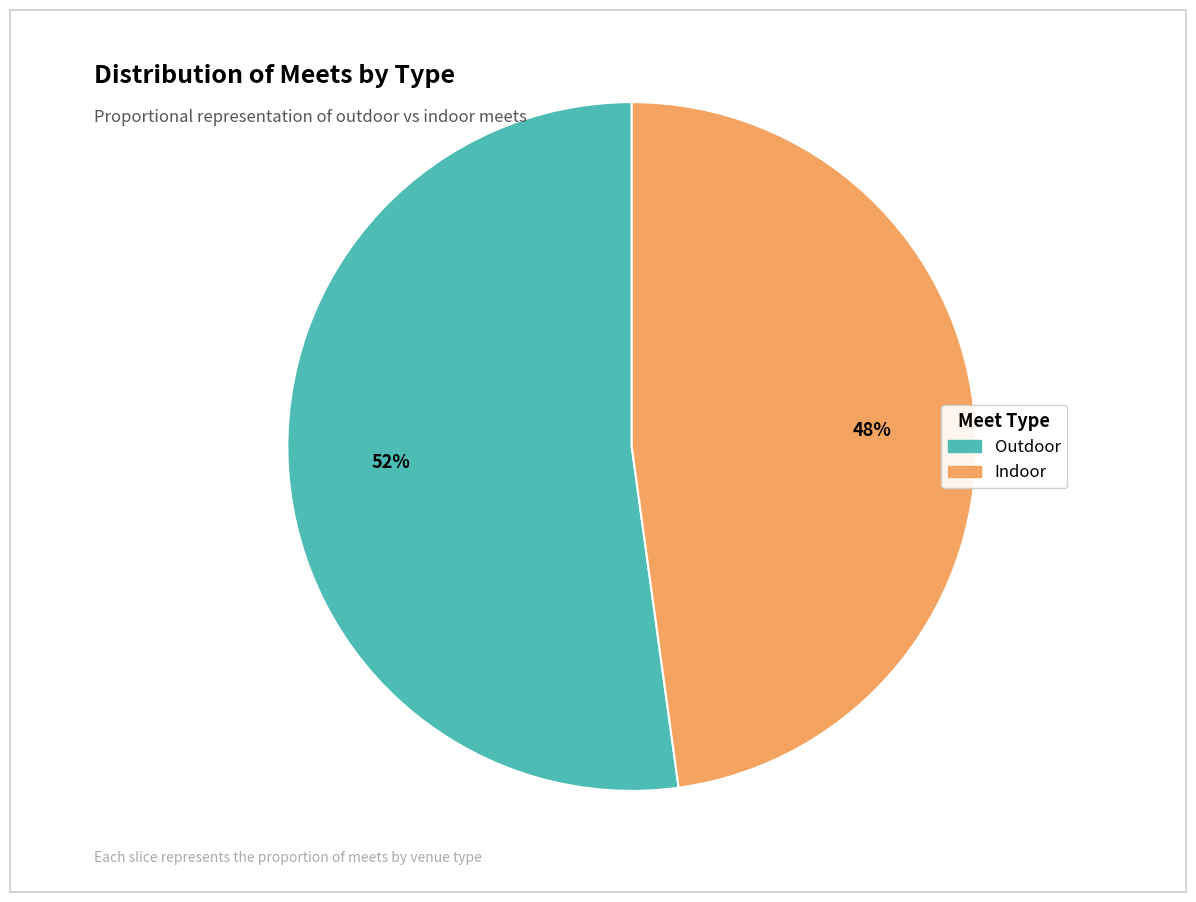

To the nearest percent, what is the difference between the largest and smallest slice percentages?

4%